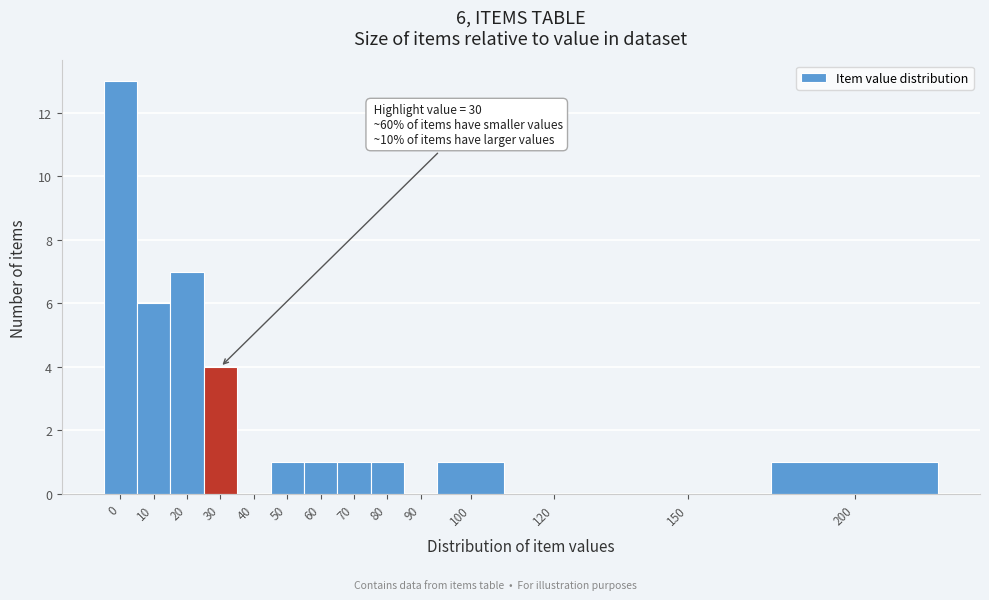

Reading right to left, what are all the values shown in this chart?

200=1	150=0	120=0	100=1	90=0	80=1	70=1	60=1	50=1	40=0	30=4	20=7	10=6	0=13